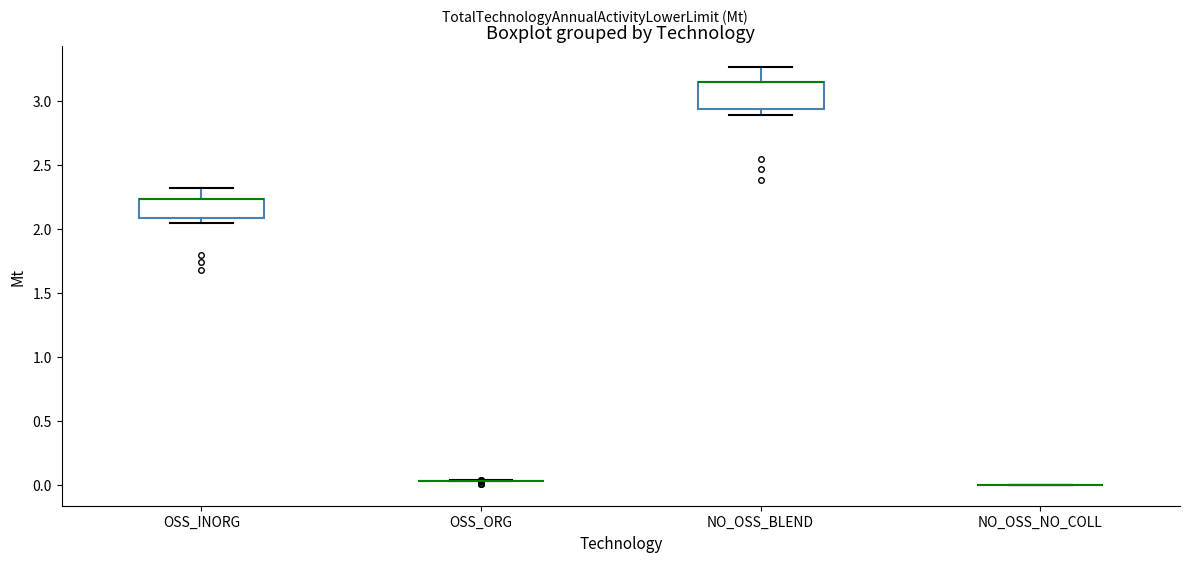

Reading left to right, read every box against the y-axis: the position of its median line, the range the box covers, and the ends of its whiskers. The values are not printed on the chart, so give them approximately, as read against the axis.

OSS_INORG: median 2.25 (drawn on the box's upper edge), box 2.10 to 2.25, whiskers 2.05 to 2.30
OSS_ORG: box collapsed to a line at 0.05, whiskers 0.05 to 0.05
NO_OSS_BLEND: median 3.15 (drawn on the box's upper edge), box 2.95 to 3.15, whiskers 2.90 to 3.25
NO_OSS_NO_COLL: box collapsed to a line at 0.00, whiskers 0.00 to 0.00